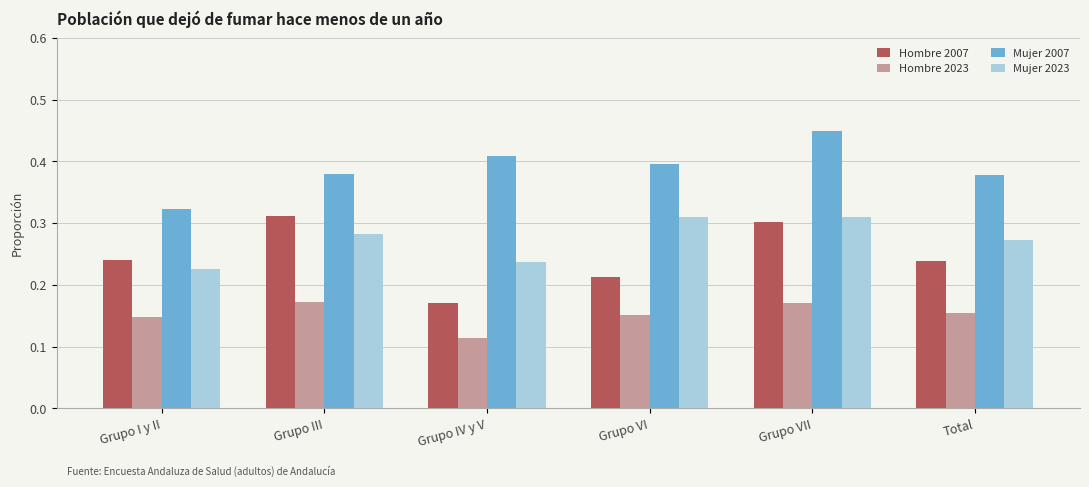

Which series changed the most between Grupo I y II and Grupo VII?

Mujer 2007